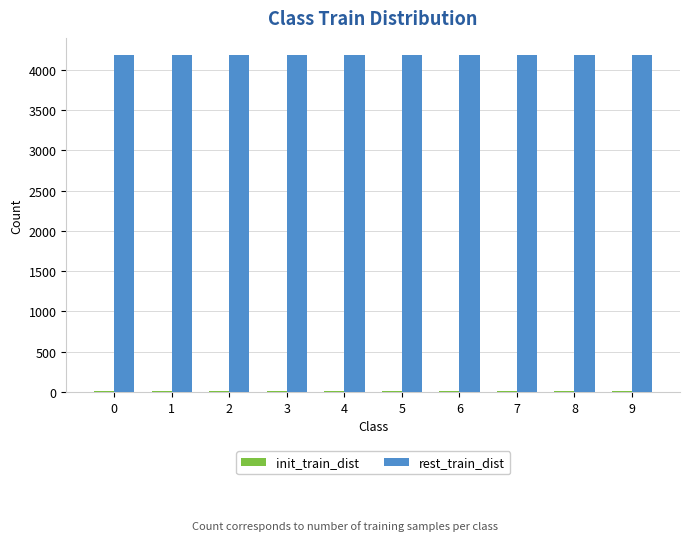

Which series has the largest total across all categories?

rest_train_dist